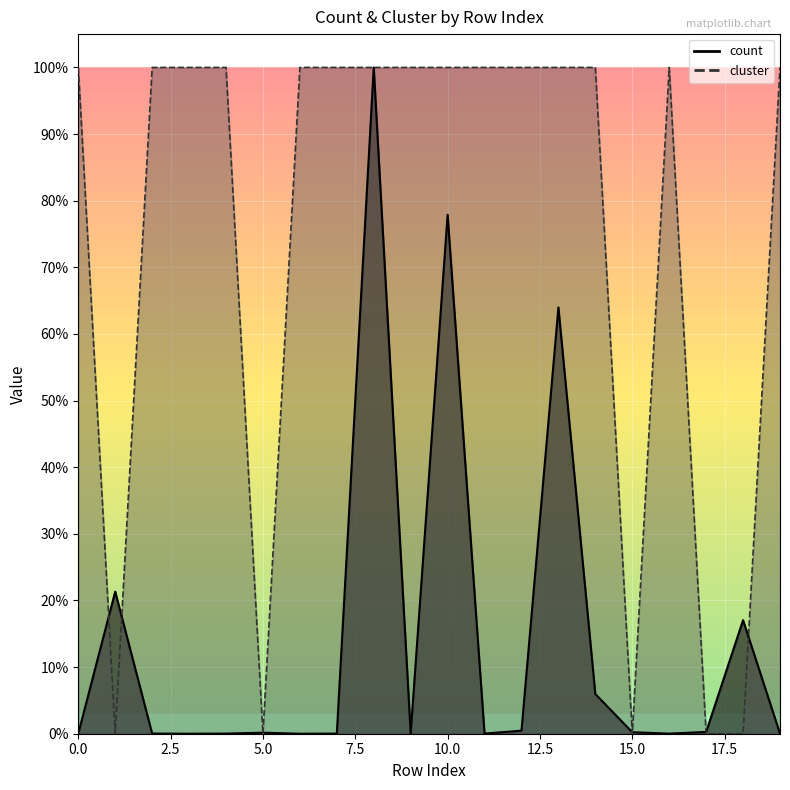

Which series ends up on top after the final intersection of cluster and count?

cluster